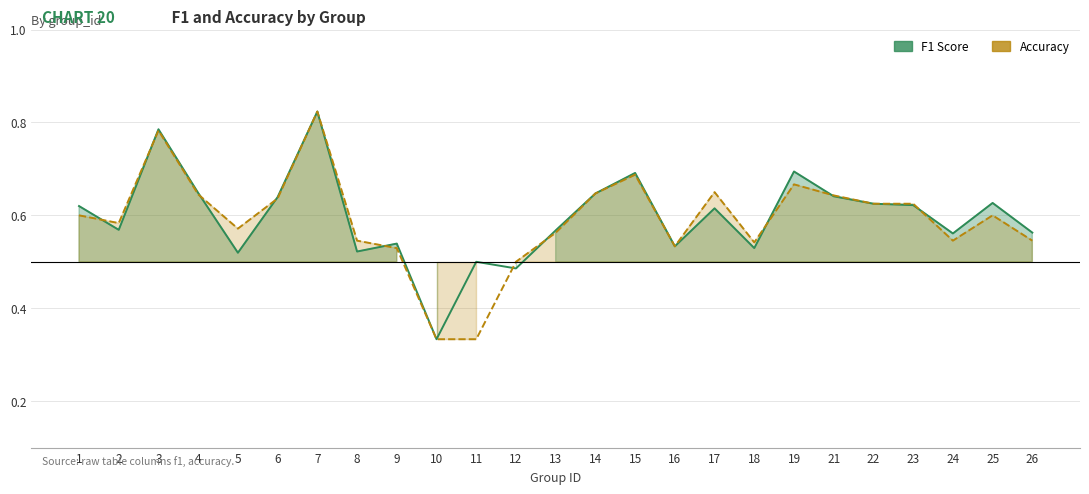

Reading left to right, extract all data points from this chart.

f1: 0.6	0.6	0.8	0.6	0.5	0.6	0.8	0.5	0.5	0.3	0.5	0.5	0.6	0.6	0.7	0.5	0.6	0.5	0.7	0.6	0.6	0.6	0.6	0.6	0.6
accuracy: 0.6	0.6	0.8	0.6	0.6	0.6	0.8	0.5	0.5	0.3	0.3	0.5	0.6	0.6	0.7	0.5	0.7	0.5	0.7	0.6	0.6	0.6	0.5	0.6	0.5